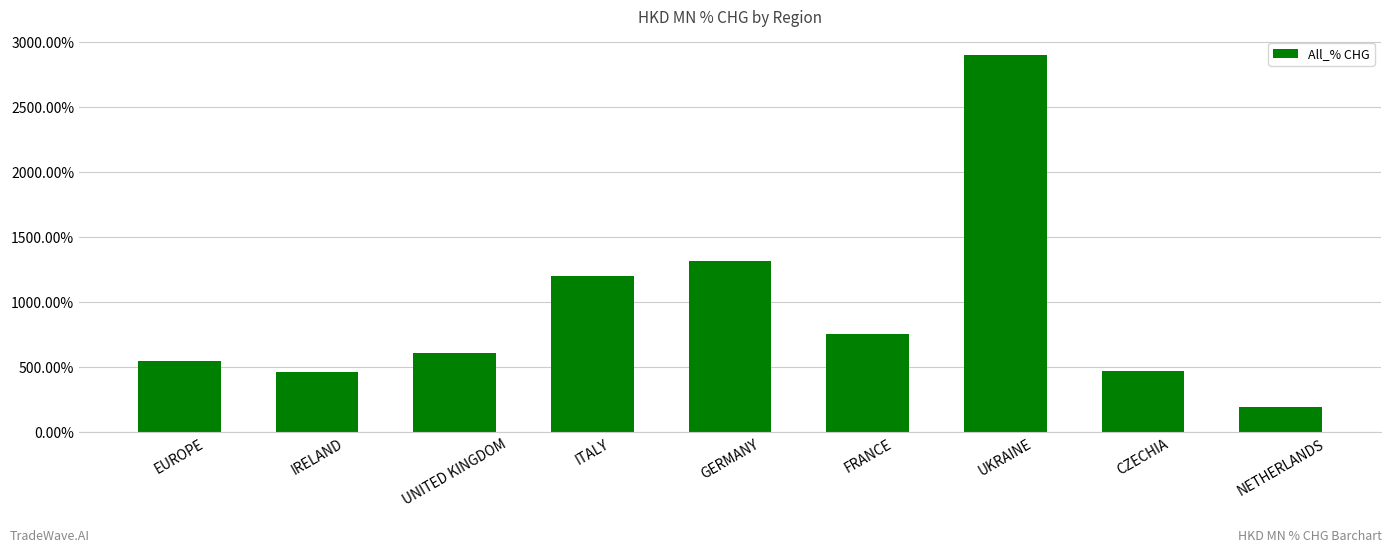

At which label is the value closest to 1546?

GERMANY